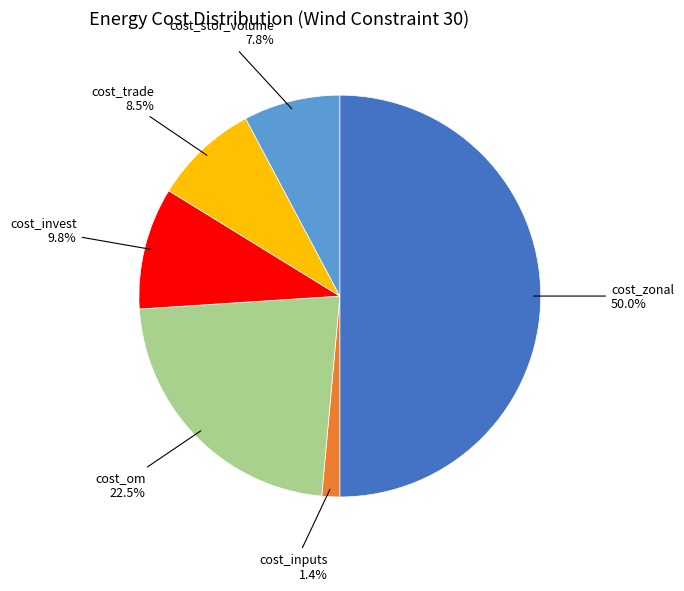

To the nearest percent, what is the difference between the largest and smallest slice percentages?

49%